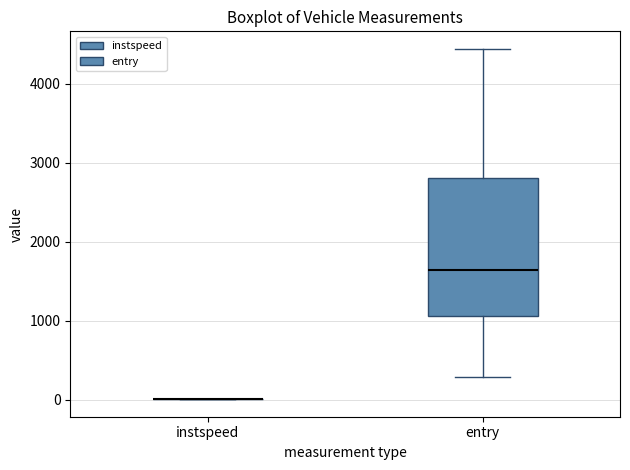

Comparing the boxes themselves (not the whiskers), which one is the tallest?

entry